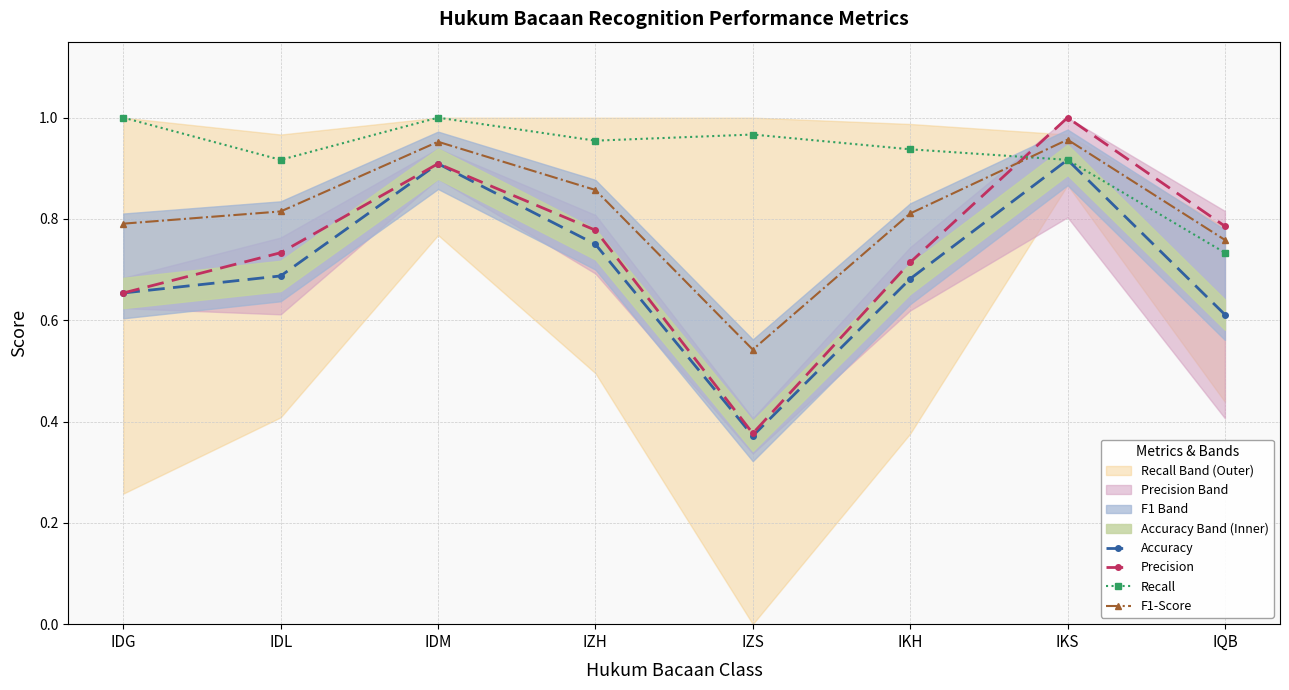

True or false: Accuracy and Recall intersect in this chart.

False